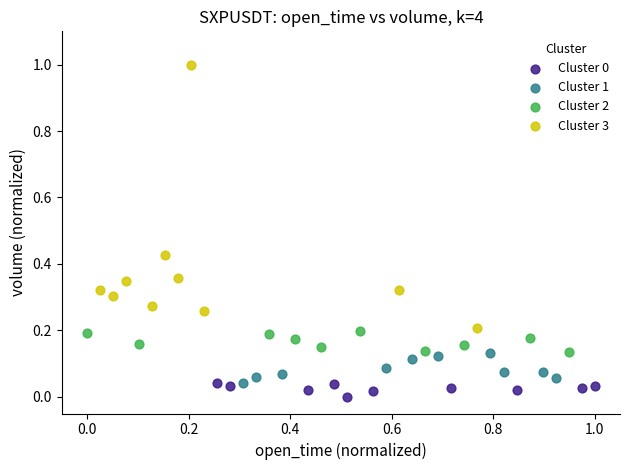

Which series reaches the maximum Y coordinate?

Cluster 3